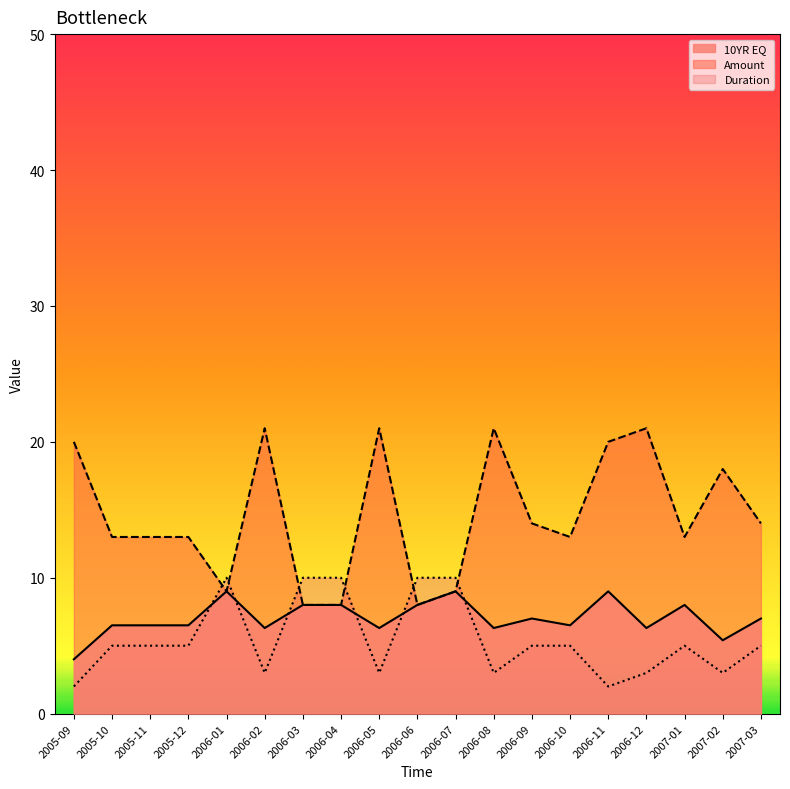

What is the maximum value shown in the chart?

21.0